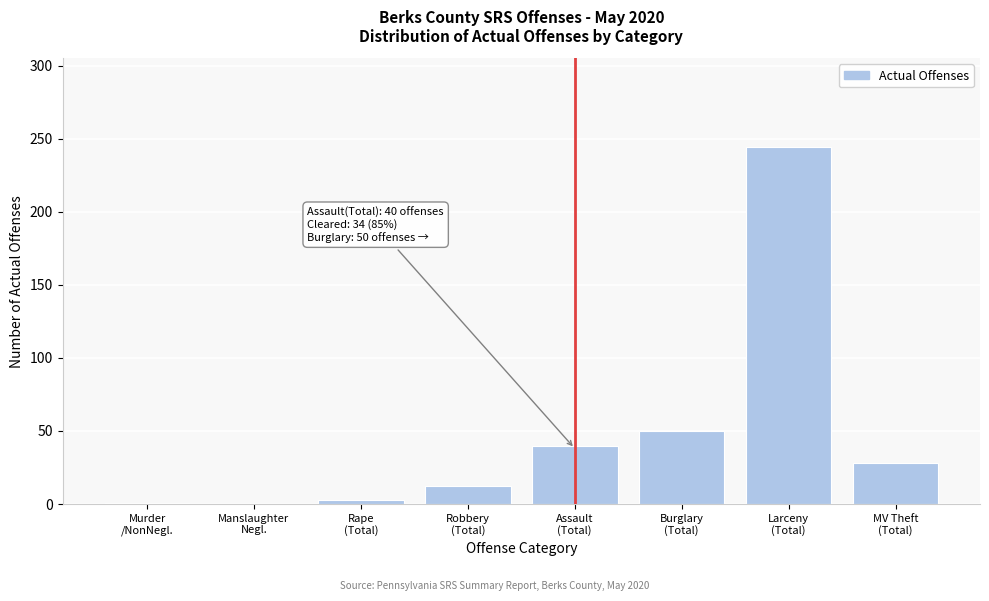

What is the sum of all values?

378